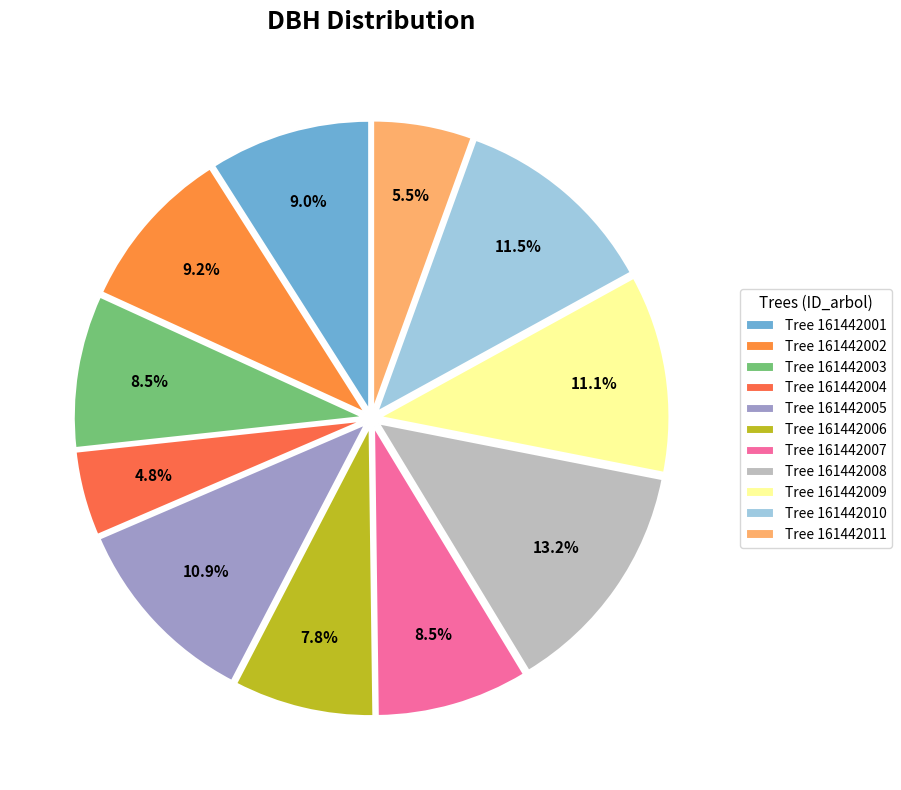

Rank the categories by value from lowest to highest.

161442004, 161442011, 161442006, 161442007, 161442003, 161442001, 161442002, 161442005, 161442009, 161442010, 161442008